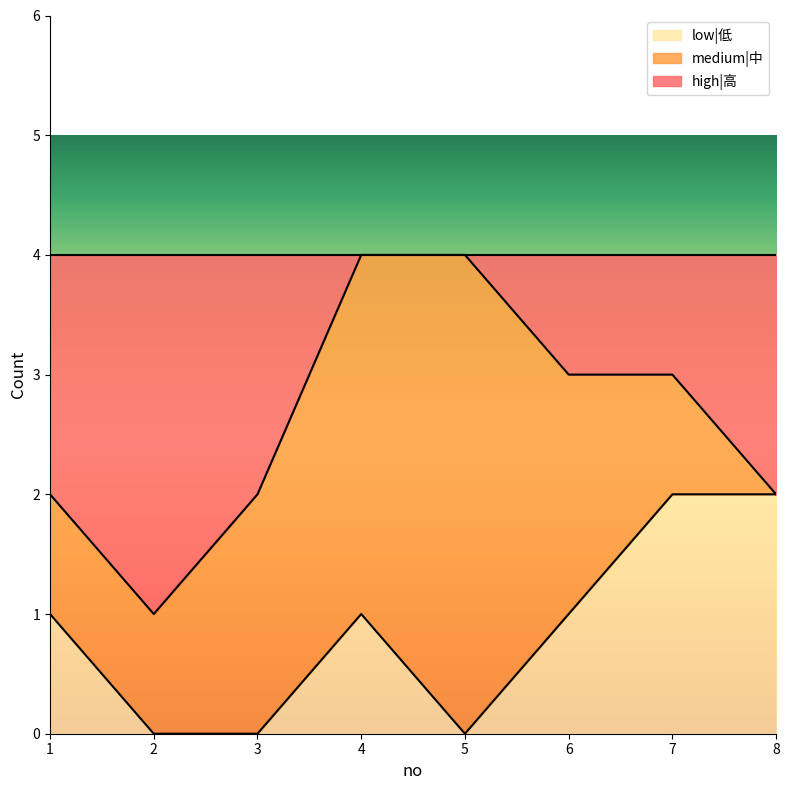

How many lines are shown in the chart?

3